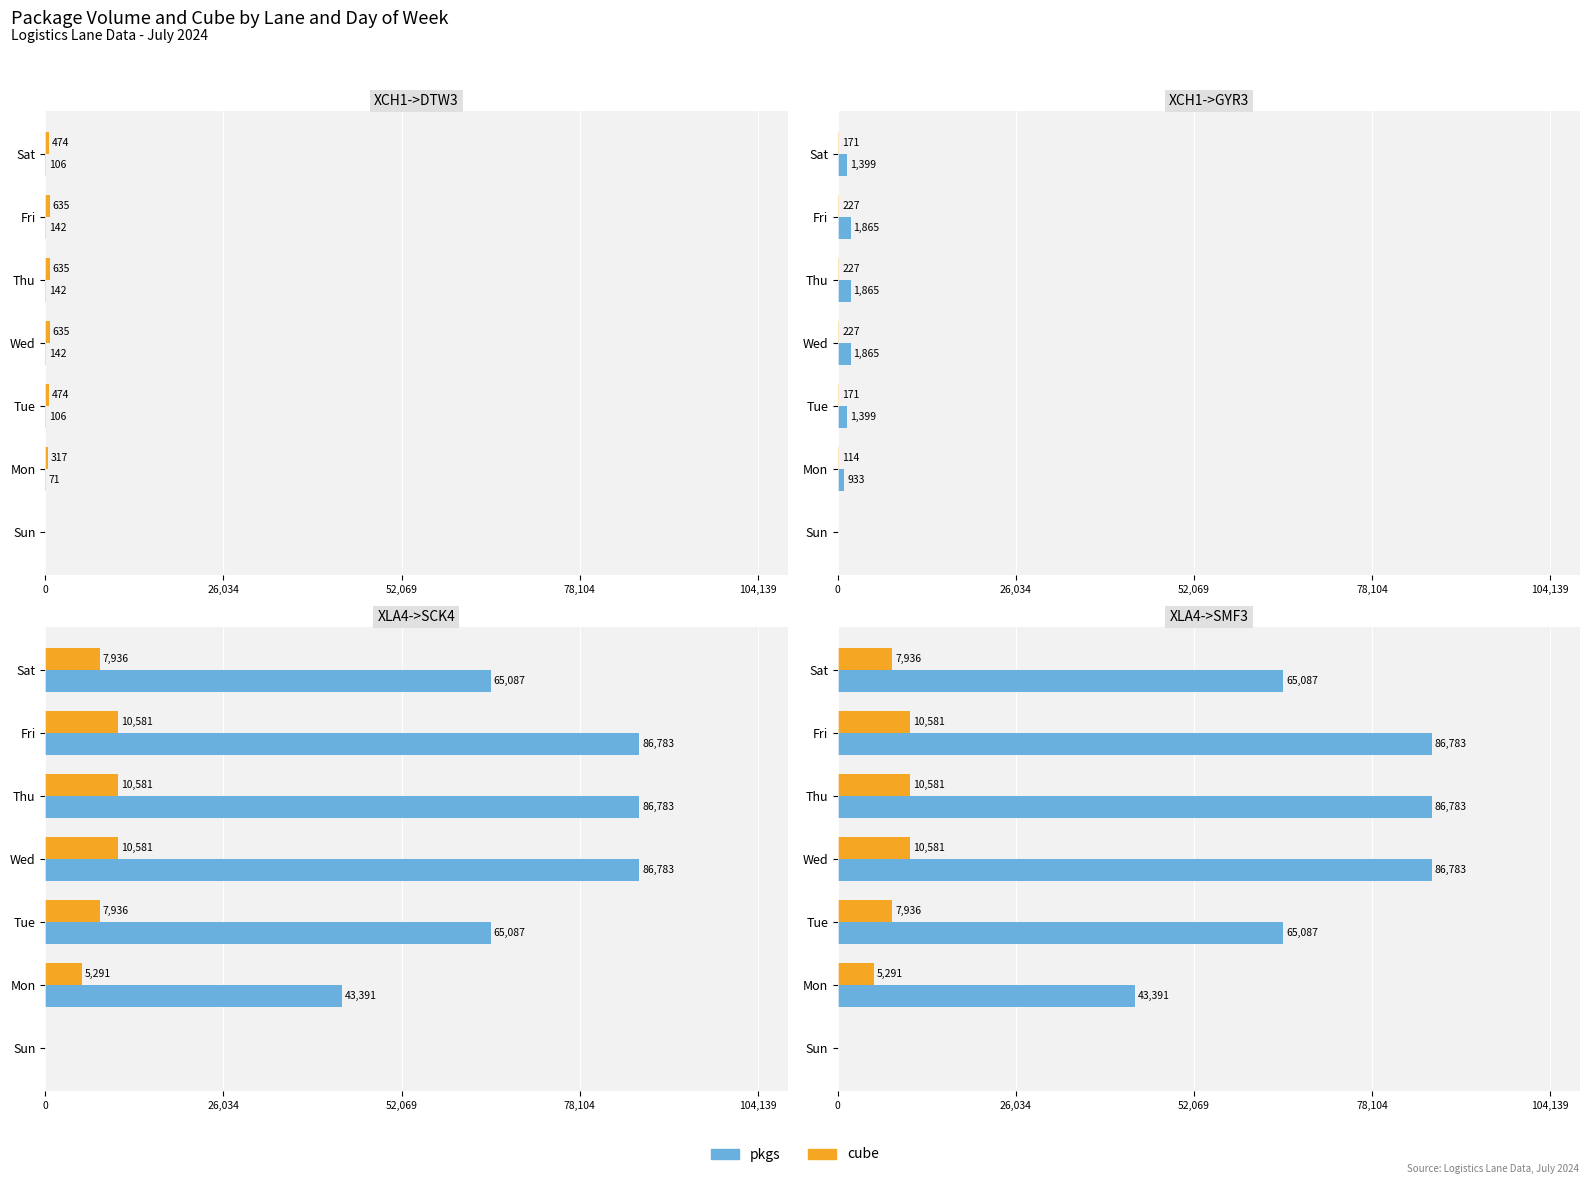

What is the value of the pkgs bar at the 2nd from the left?

43391.0